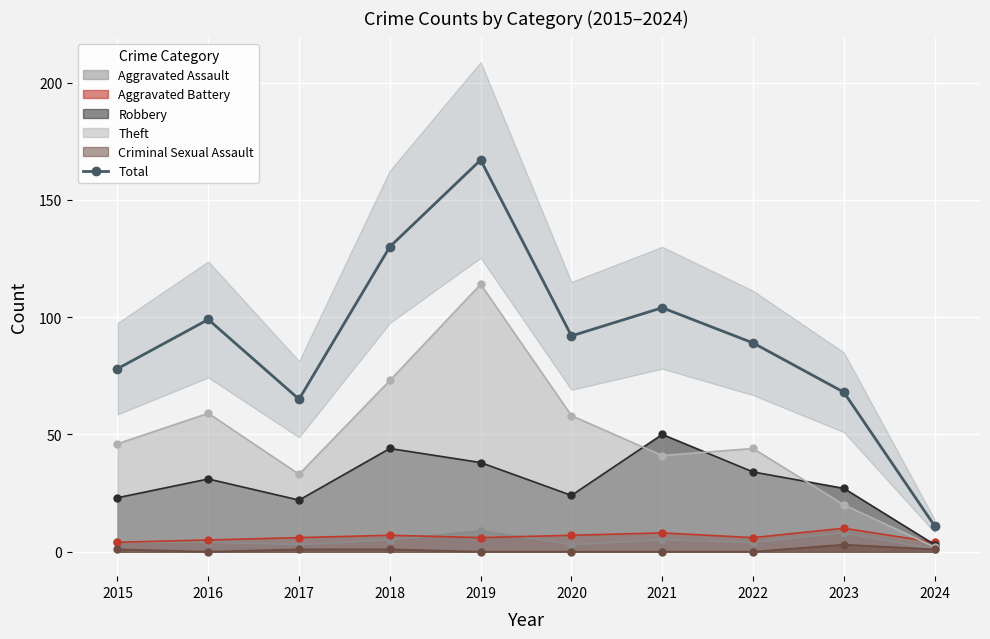

Rank the categories by value from highest to lowest.

2019, 2018, 2021, 2016, 2020, 2022, 2015, 2023, 2017, 2024